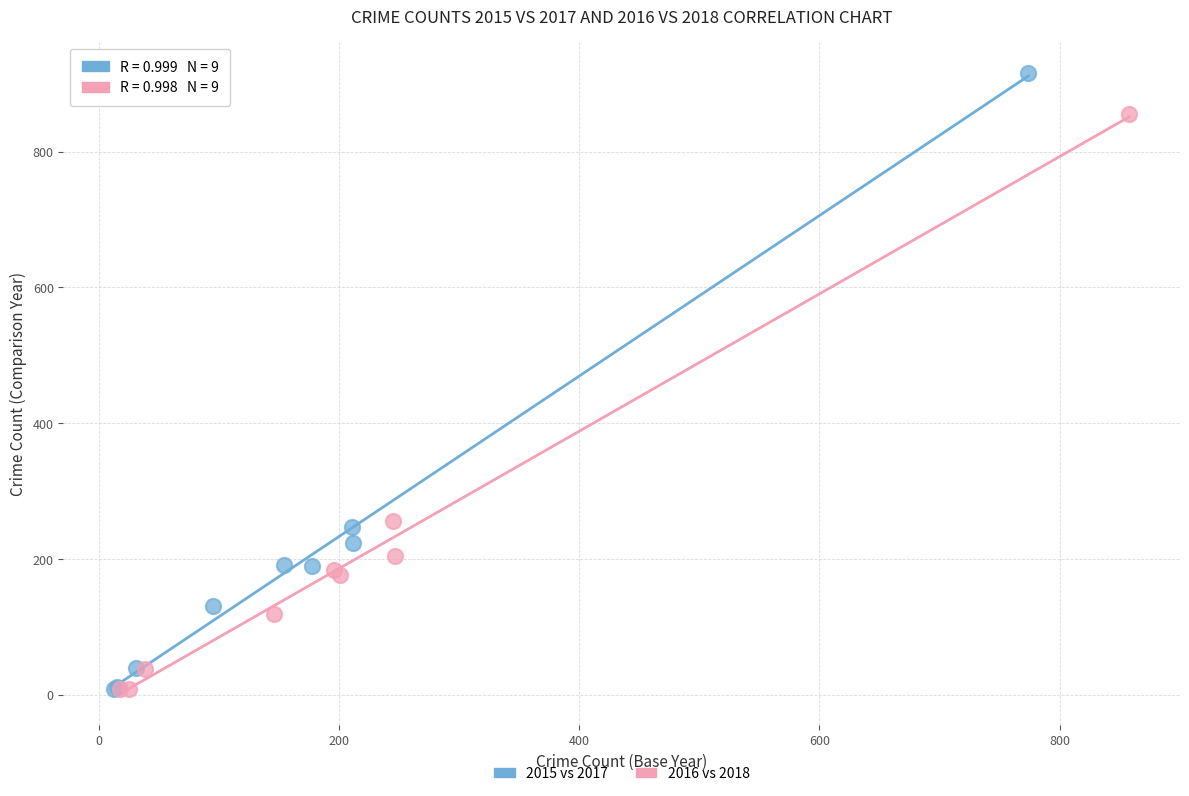

Which series has the largest Y range (max minus min)?

2015 vs 2017